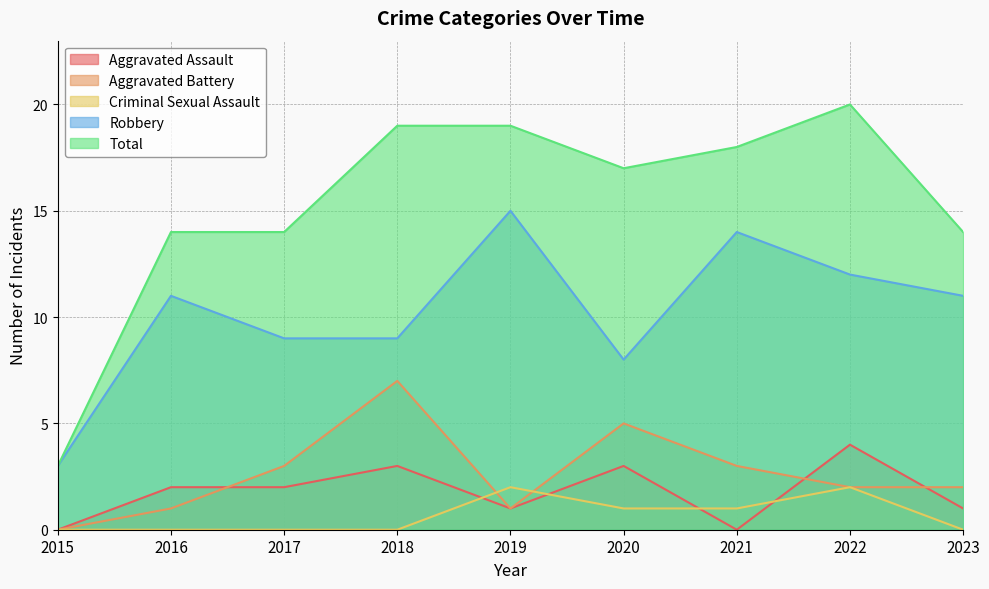

In Criminal Sexual Assault, how many points are higher than both neighbors (excluding endpoints)?

2